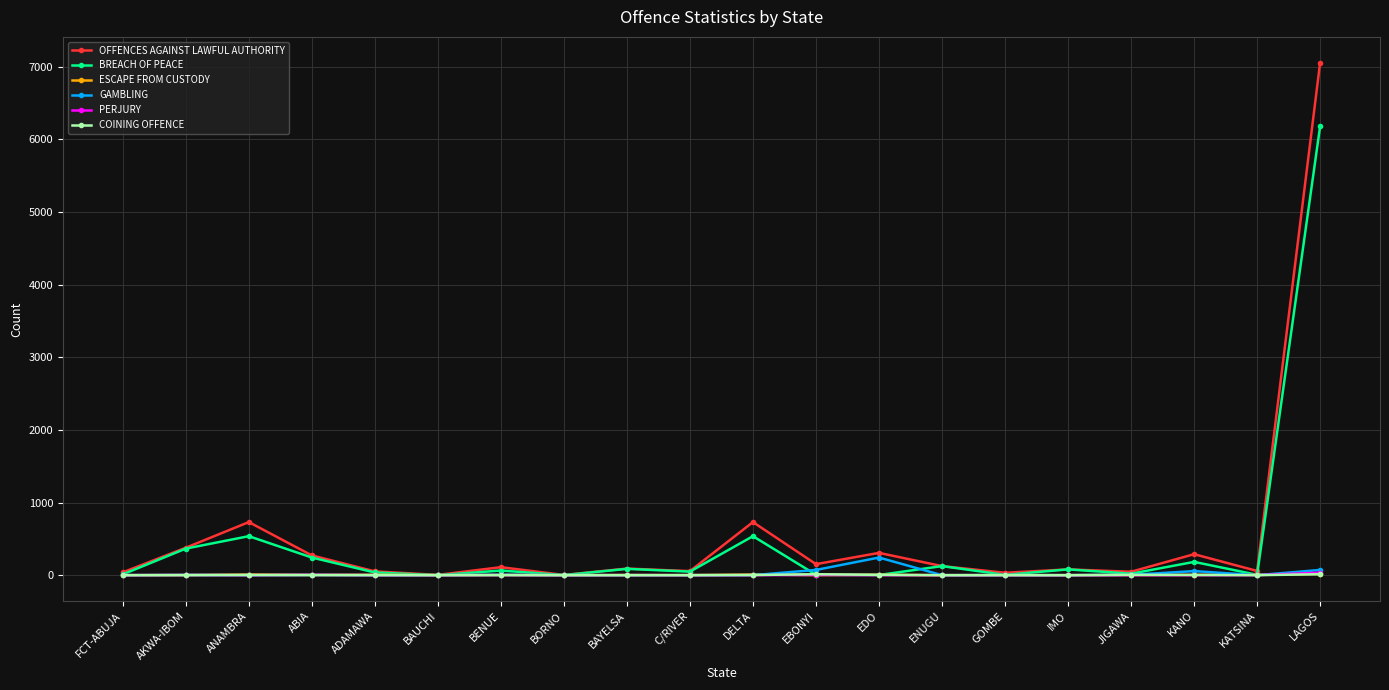

Which series has the largest range (max minus min)?

OFFENCES AGAINST LAWFUL AUTHORITY